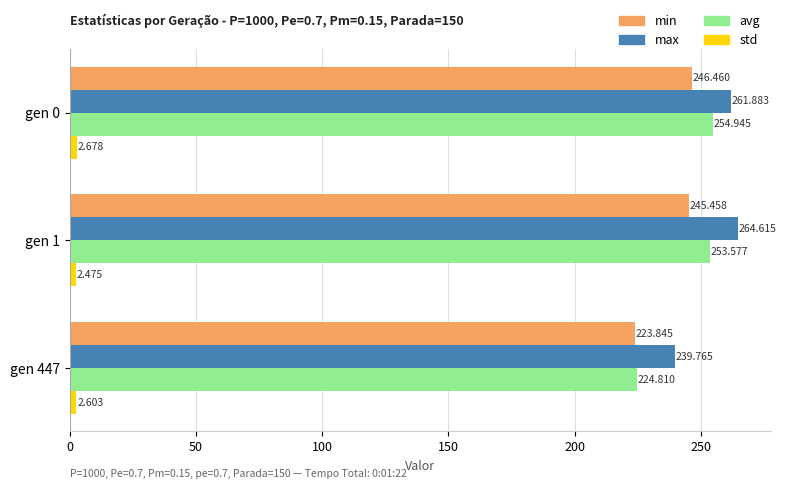

Which series has the largest total across all categories?

max